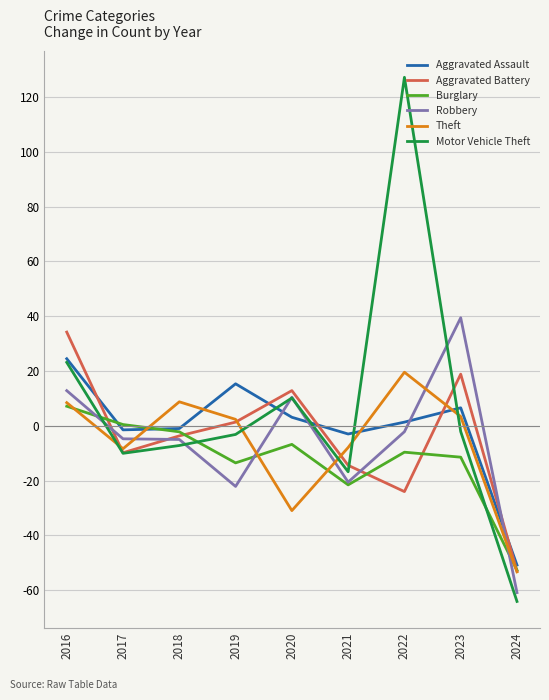

Is it true that Aggravated Battery equals -53.0 at 2024?

True